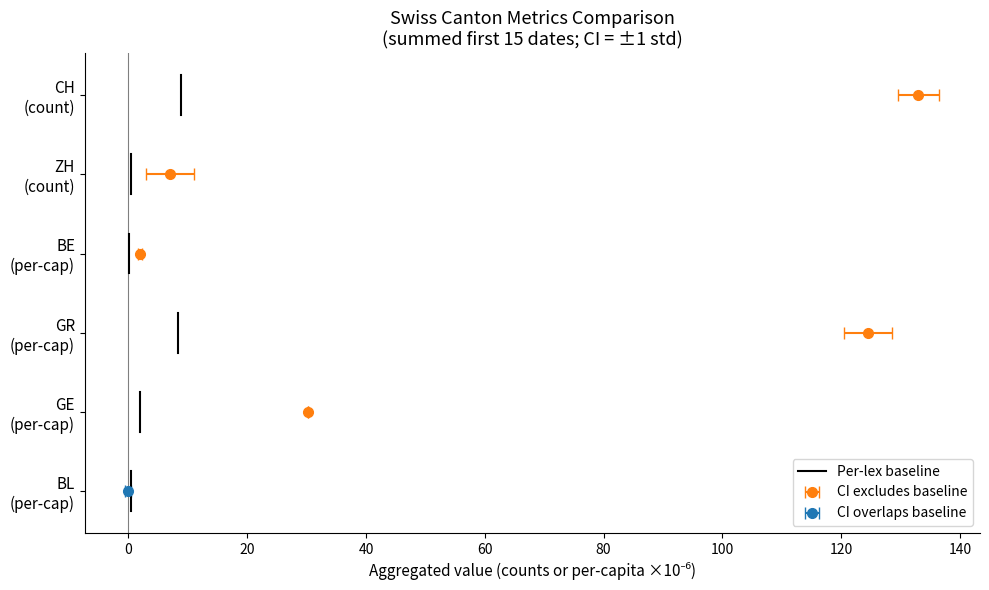

True or false: the data shows -0.4 at −20.

False